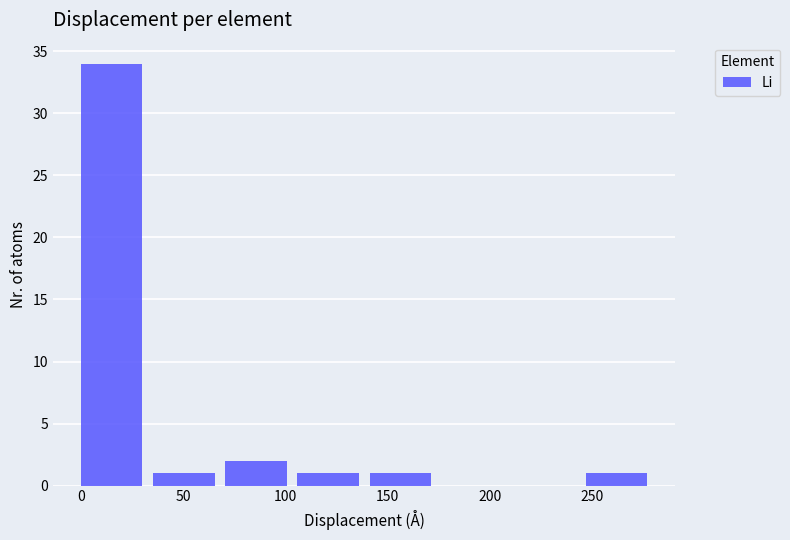

Reading left to right, list every bar in this chart as the range it spans on the x-axis followed by its height. Neither the bar edges nor the heights are printed on the chart, so give them approximately, as read against the axes.

0 to 35: 34
35 to 70: 1
70 to 105: 2
105 to 140: 1
140 to 175: 1
175 to 210: 0
210 to 245: 0
245 to 280: 1